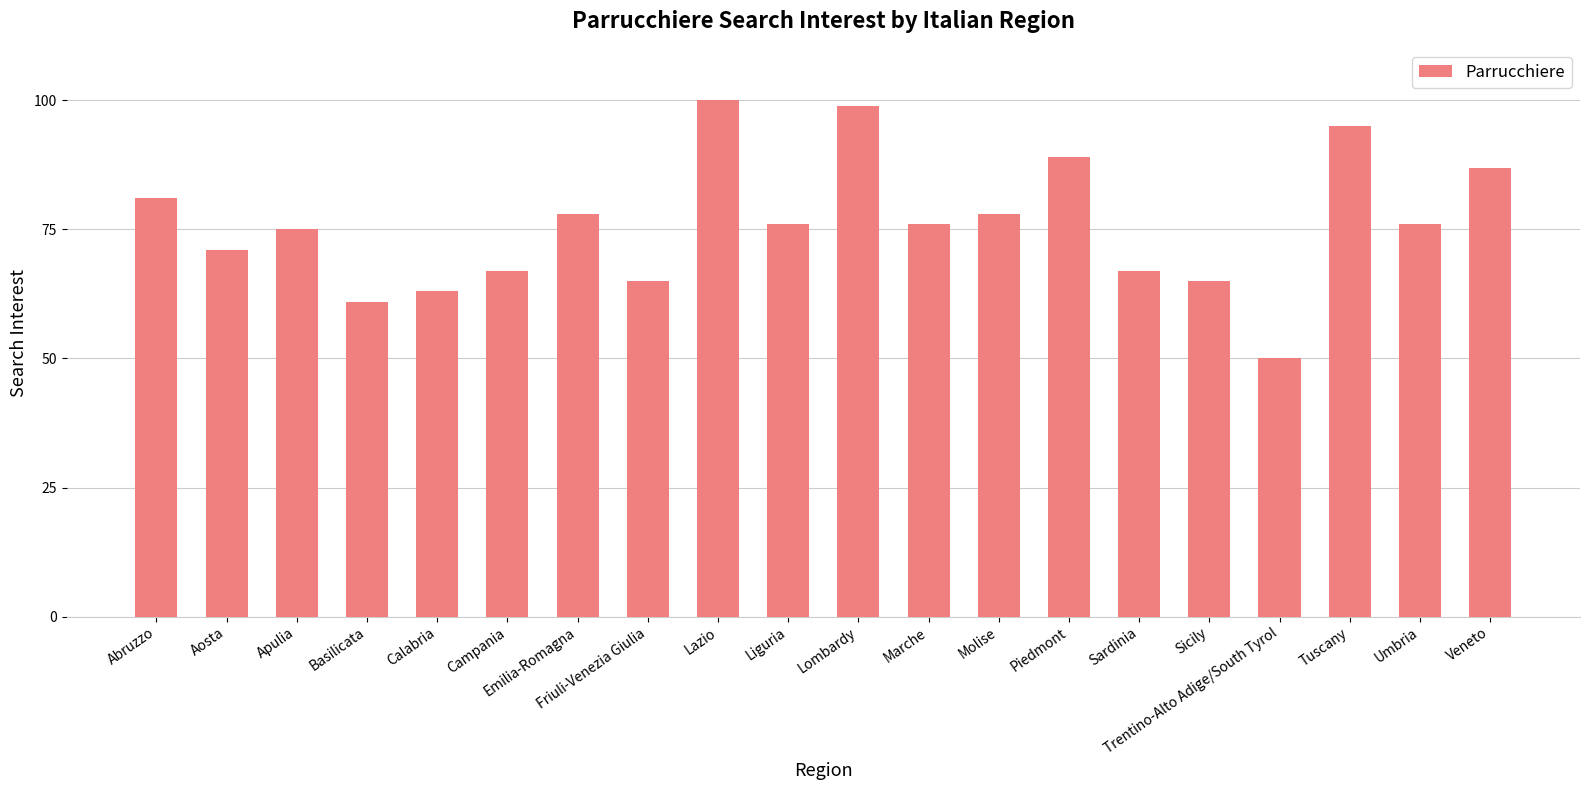

True or false: the data shows 78 at Emilia-Romagna.

True